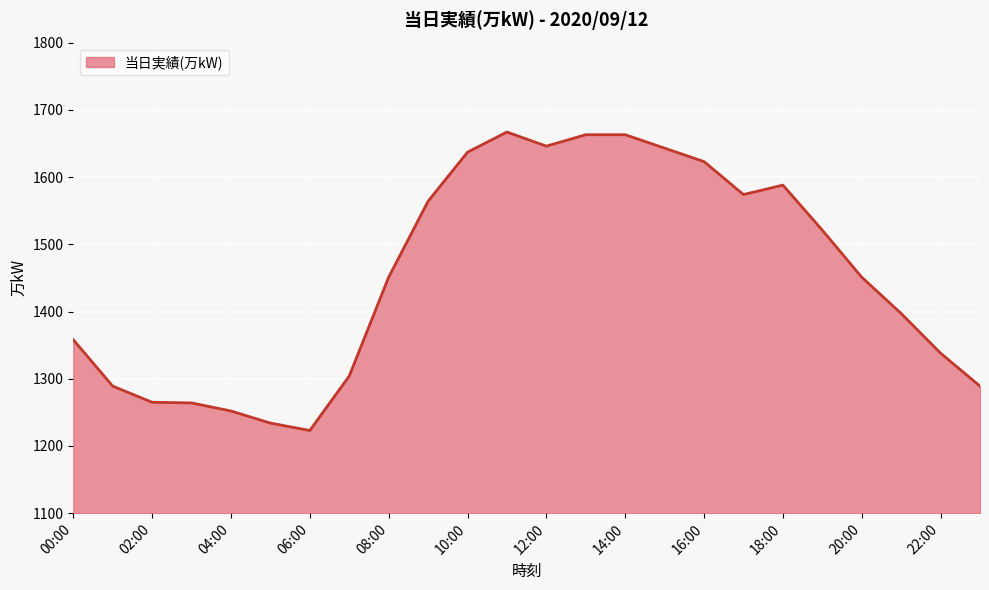

What is the minimum value shown in the chart?

1223